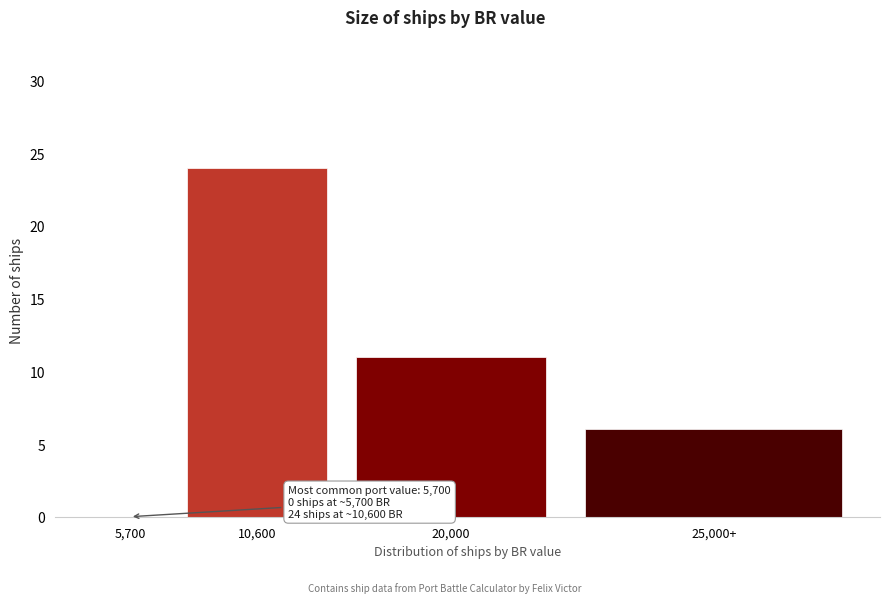

Reading left to right, what are all the values shown in this chart?

5,700=0	10,600=24	20,000=11	25,000+=6